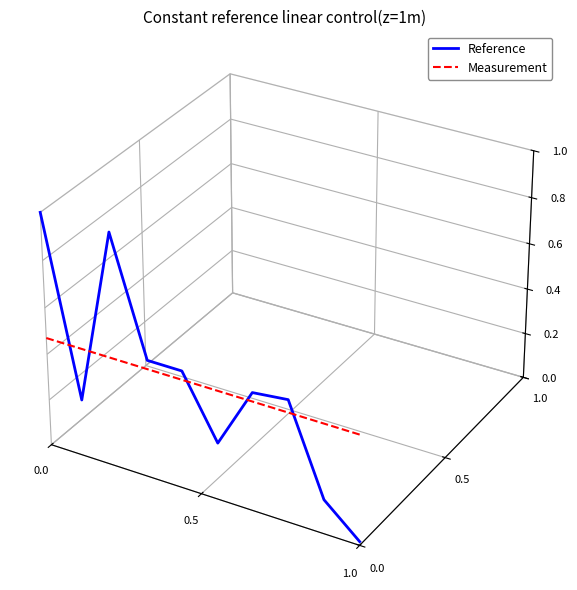

How many data points does each series have?

10